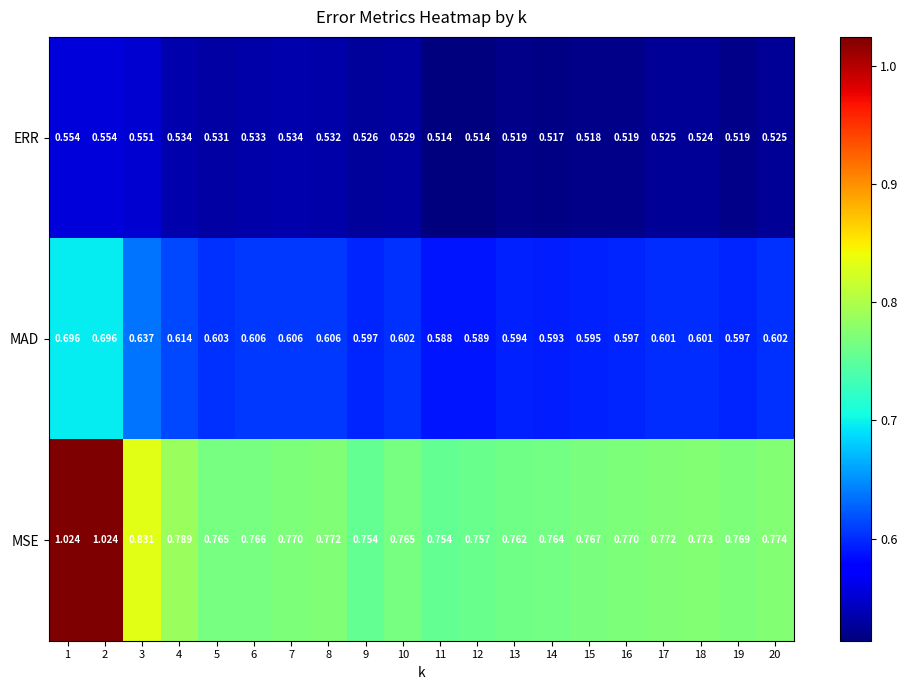

Which series has the widest spread of values?

MSE